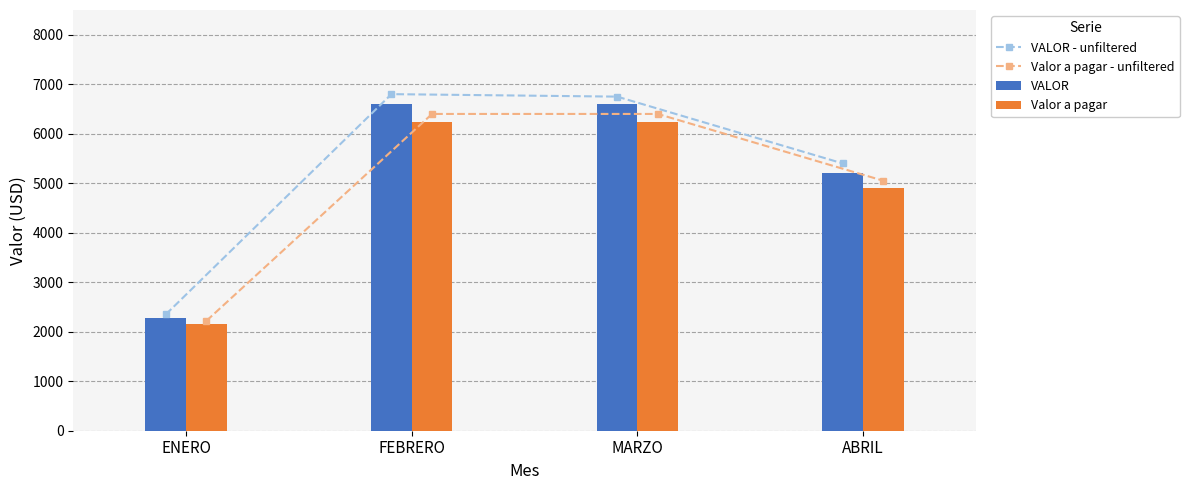

Which category has the highest value in the Valor a pagar - unfiltered series?

FEBRERO